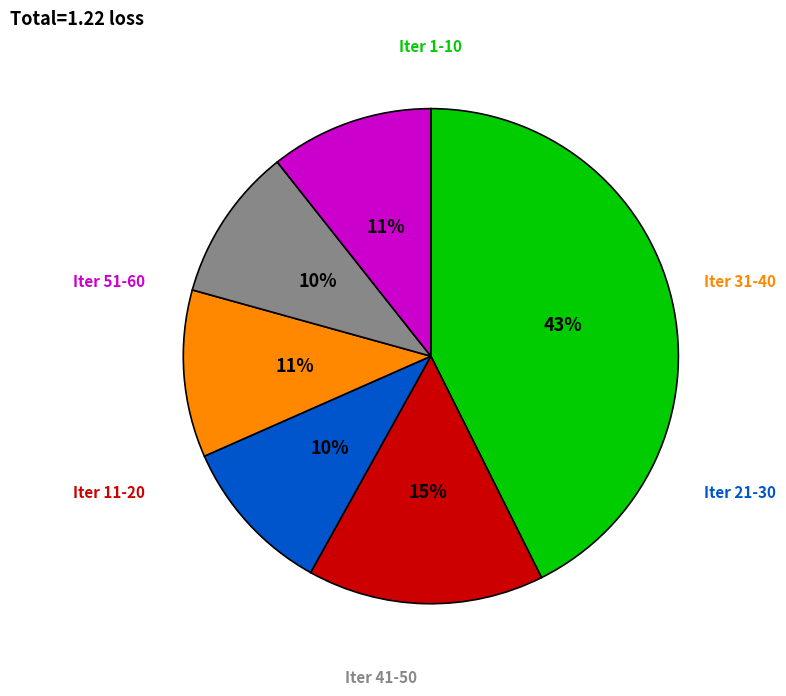

To the nearest percent, what is the combined percentage of Iter 51-60 and Iter 31-40?

22%